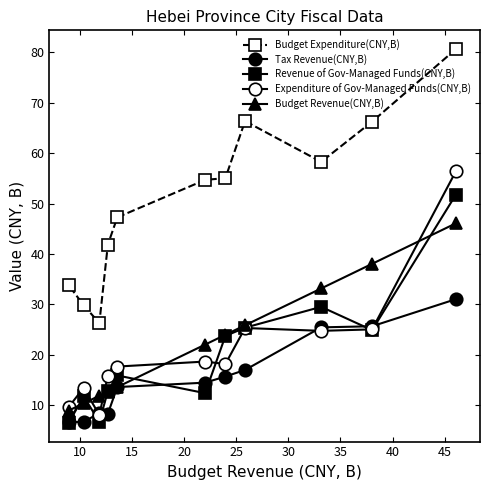

True or false: Budget Expenditure(CNY,B) has more than 0 interior local peaks.

True